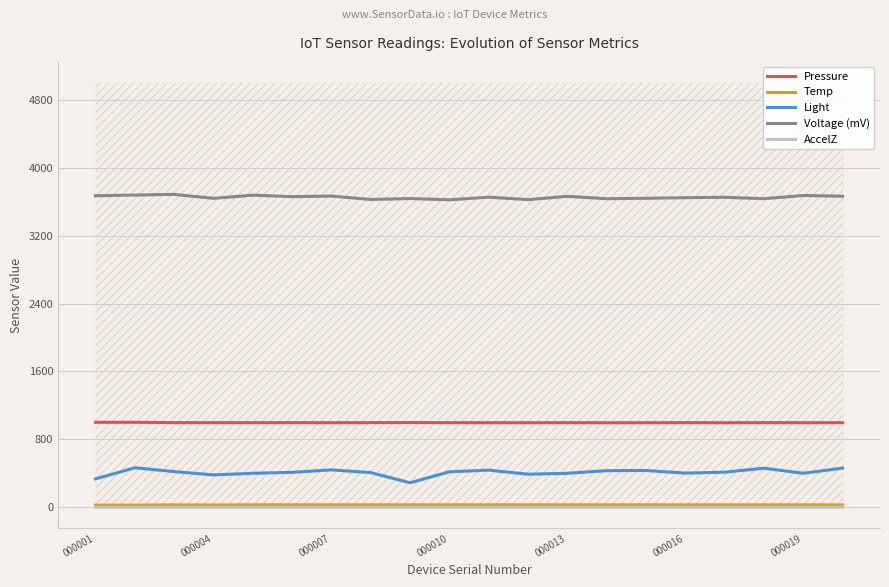

What is the highest value of the Temp series?

28.8